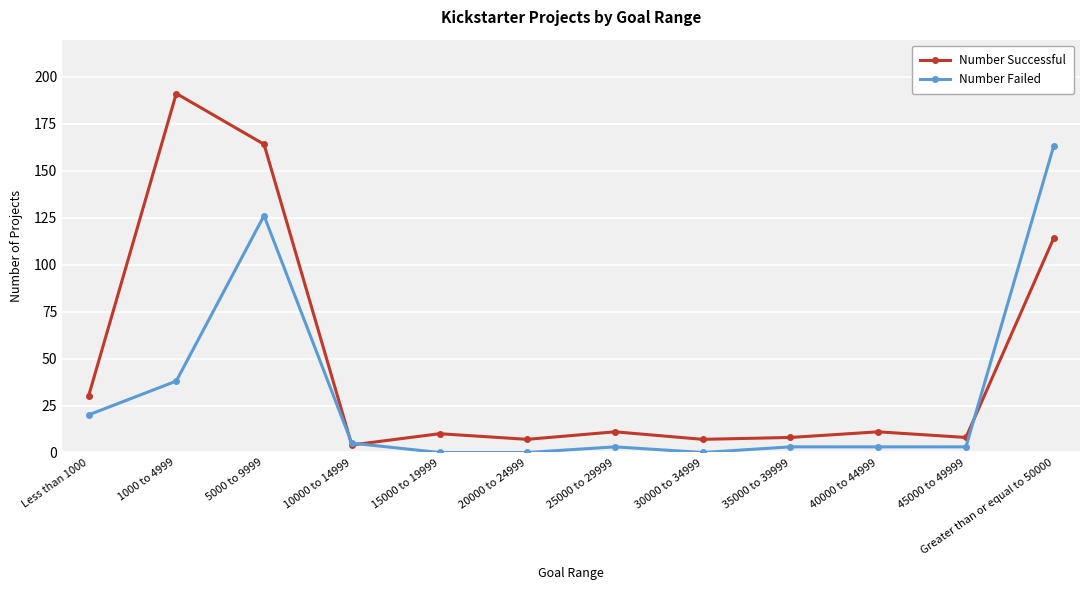

Which series has the widest spread of values?

Number Successful